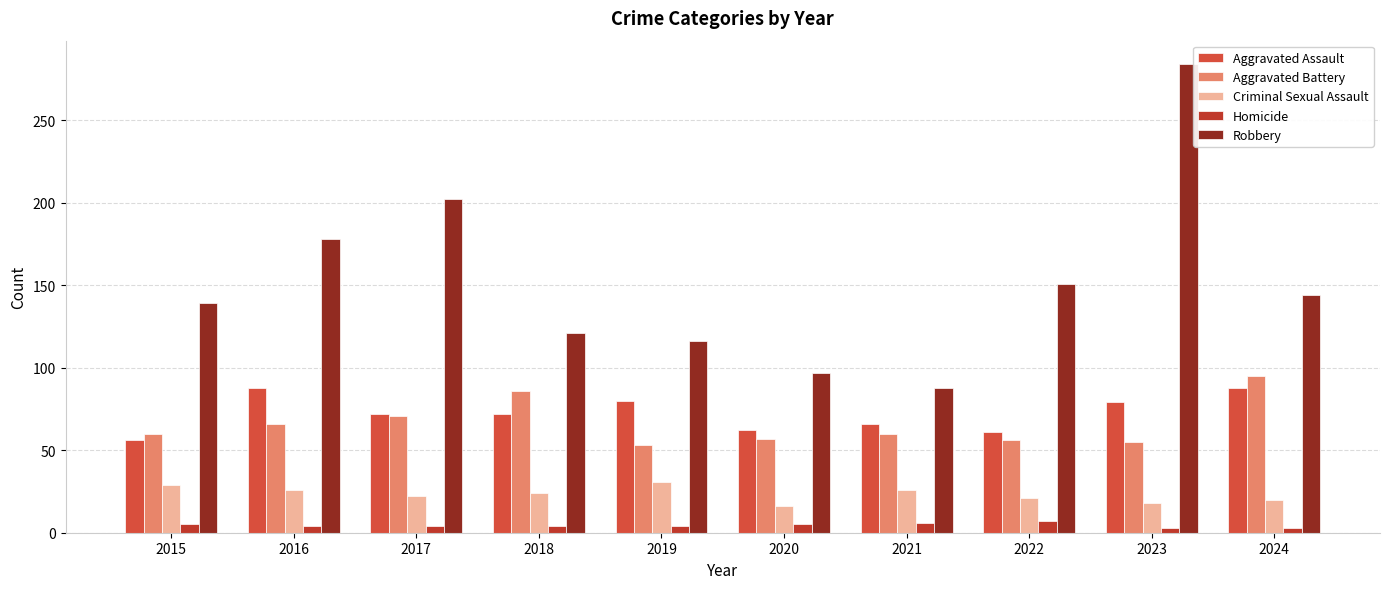

At which label is Robbery closest to 186?

2016